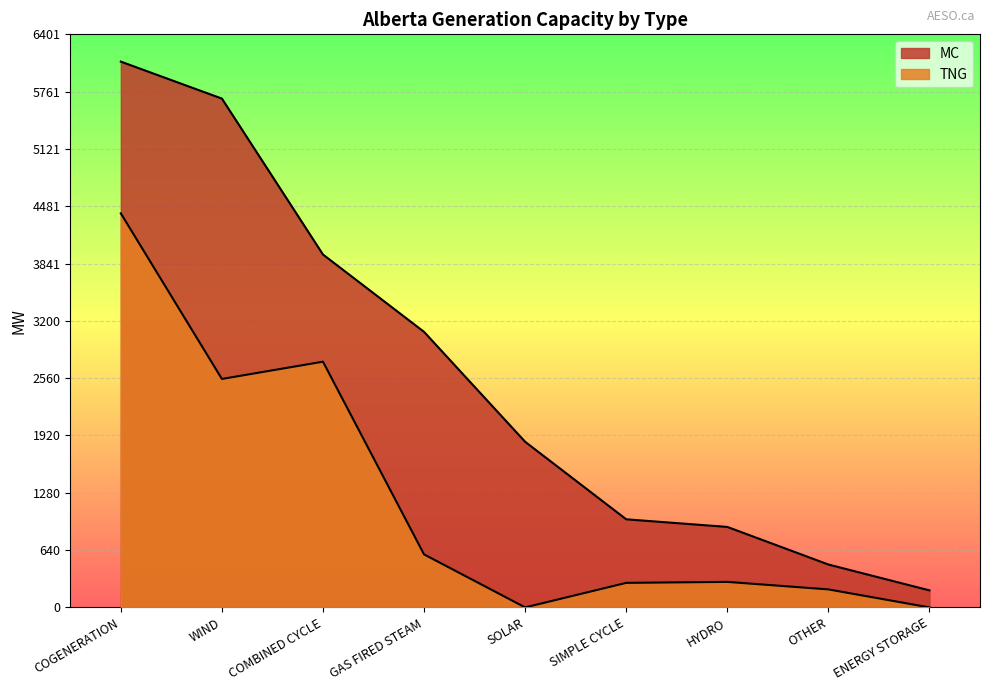

Where does the TNG series first go above 285?

COGENERATION